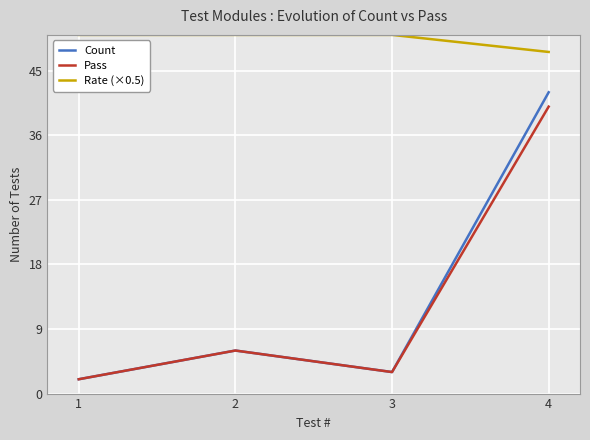

Which series has the widest spread of values?

Count